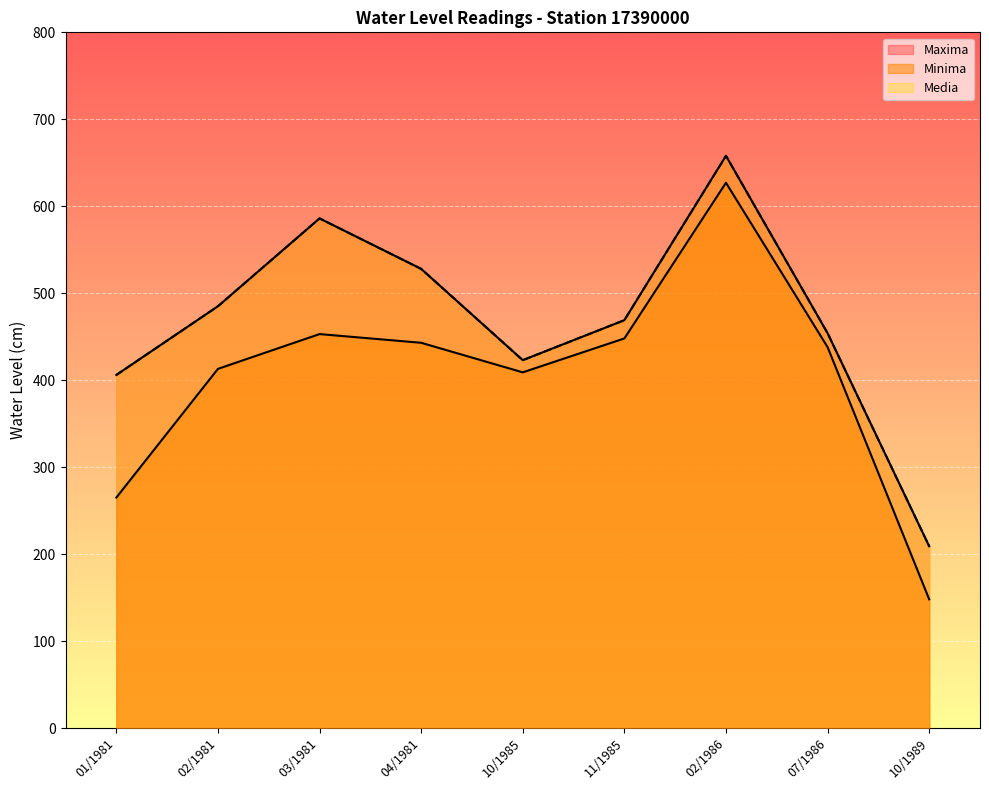

Is the value of Maxima at 01/1981 greater than the value of Media at 01/1981?

No